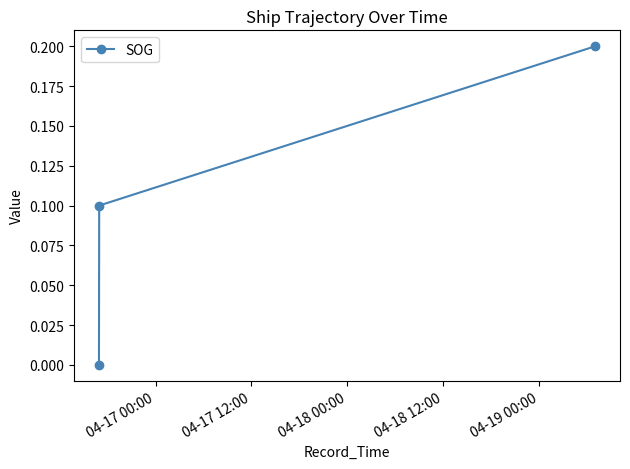

What is the sum of all values?

0.3